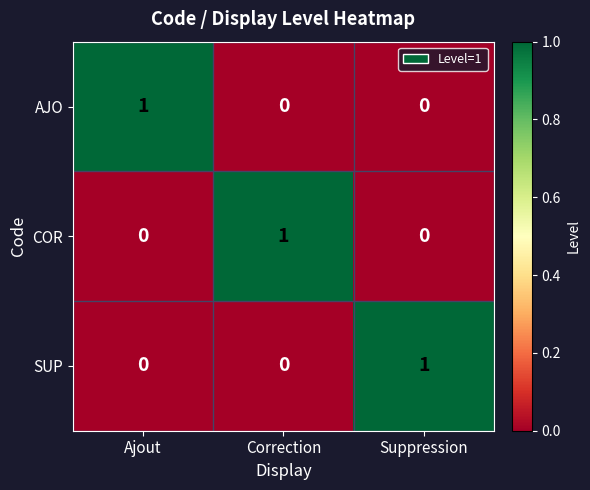

The SUP series shows 0 at Correction. True or false?

True